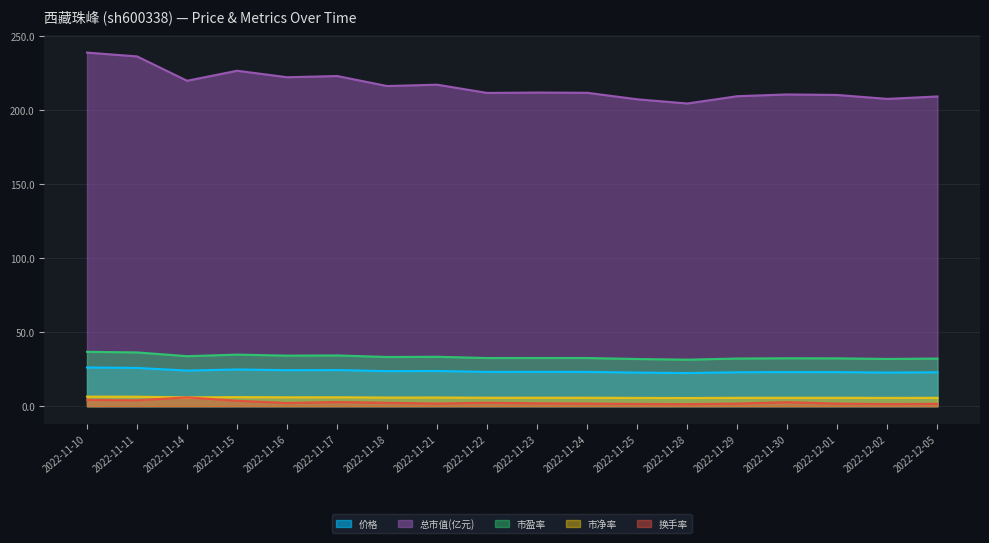

True or false: 市净率 has a value of 10.5 at 2022-11-15.

False